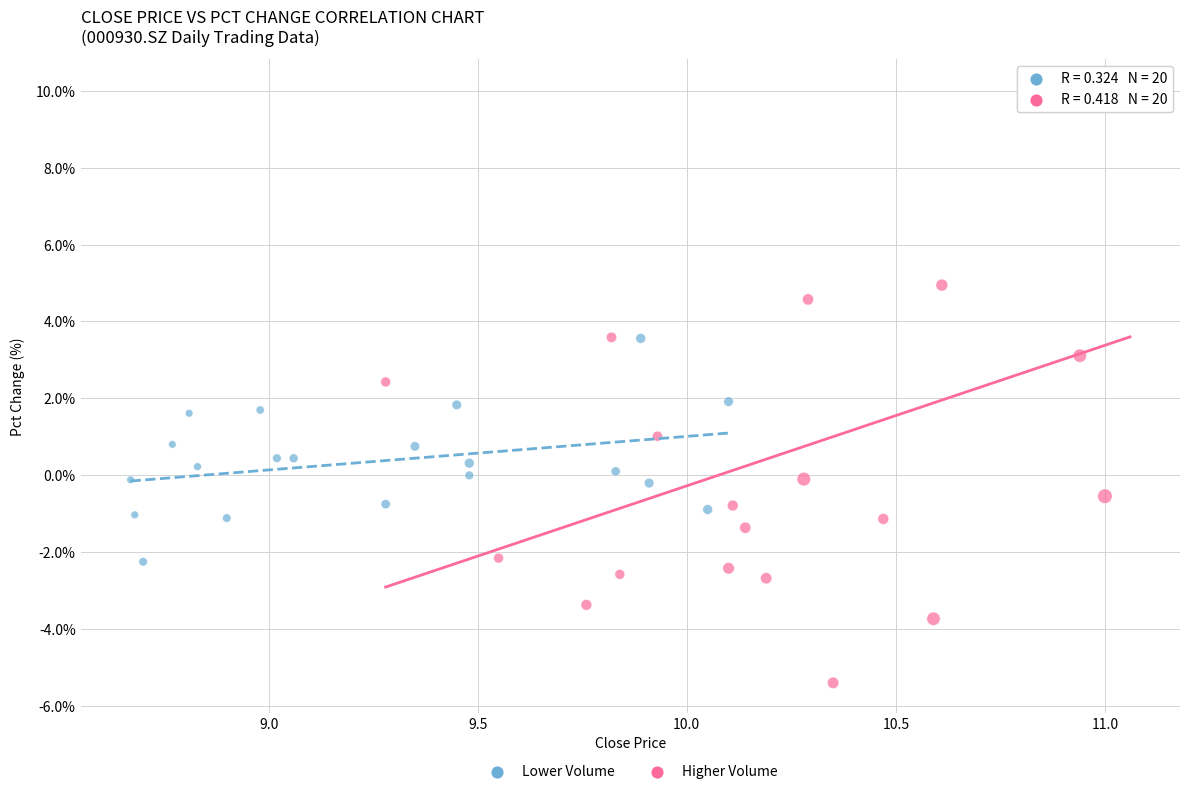

Which series reaches the maximum Y coordinate?

Higher Volume